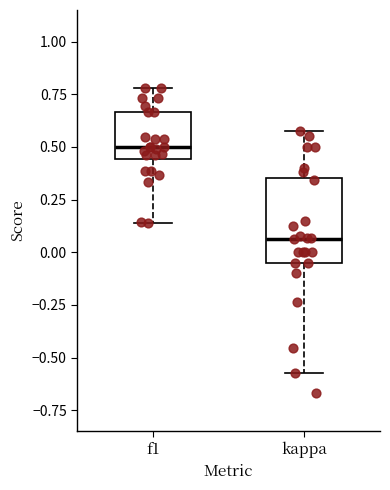

Which box's median line is the lowest?

kappa